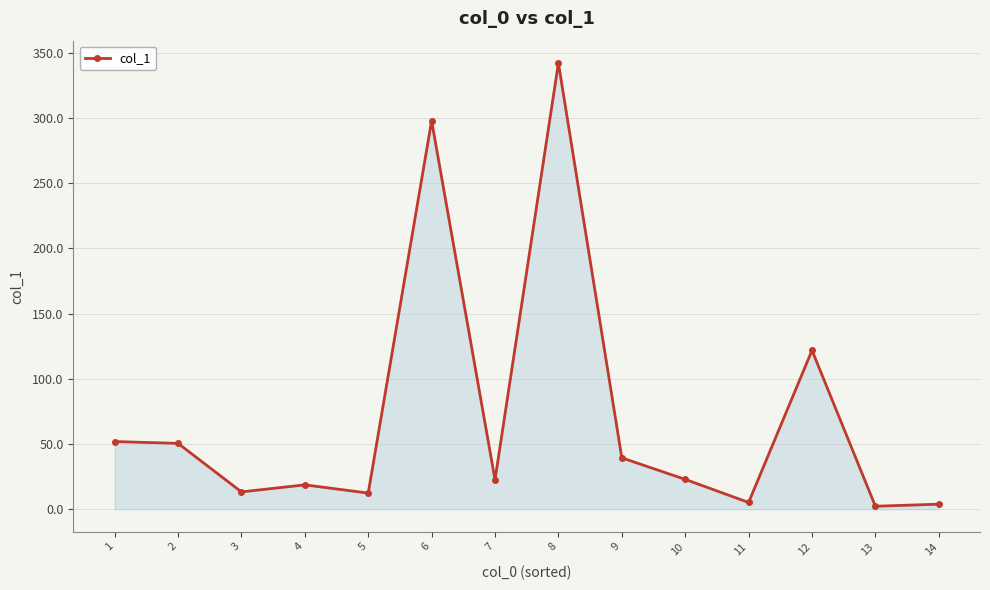

What is the sum of all values?

1004.8